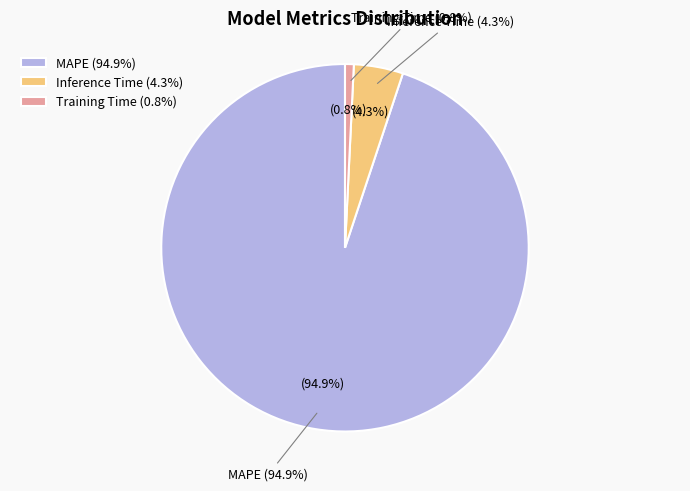

To the nearest percent, what is the difference between the largest and smallest slice percentages?

94%